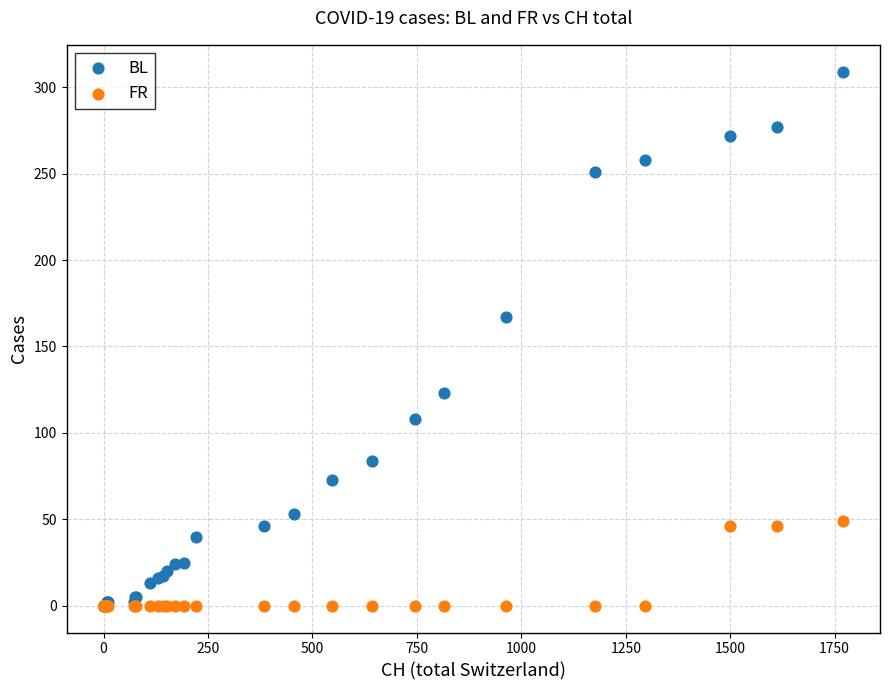

Across all series, what Y value is closest to 154?

167